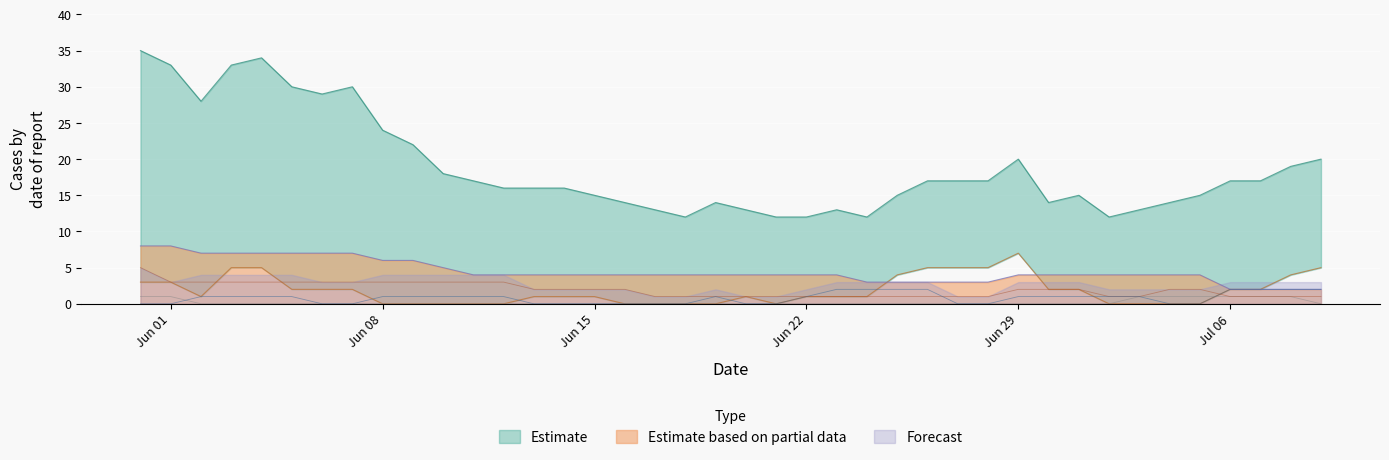

True or false: VD and CH intersect in this chart.

False